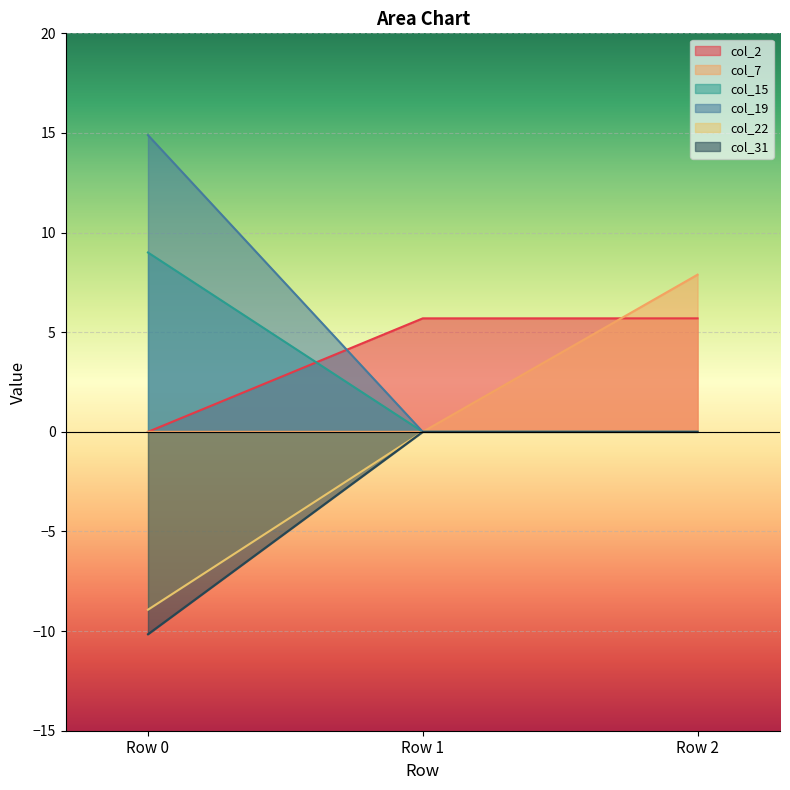

Is the value of col_31 at Row 0 greater than the value of col_15 at Row 0?

No